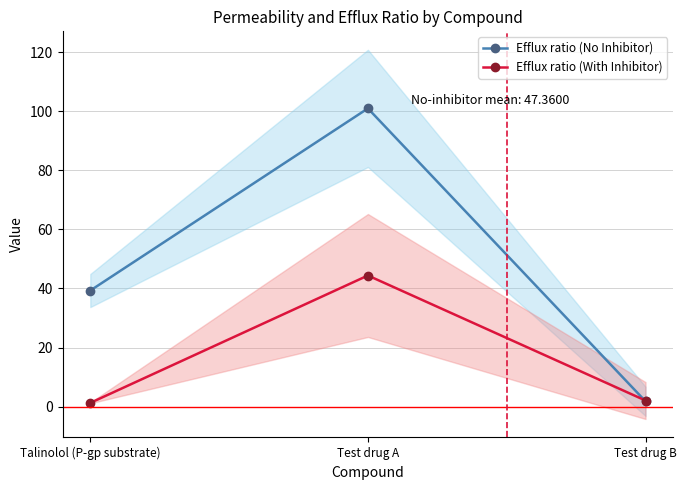

Which series changed the most between Talinolol (P-gp substrate) and Test drug A?

Efflux ratio (No Inhibitor)